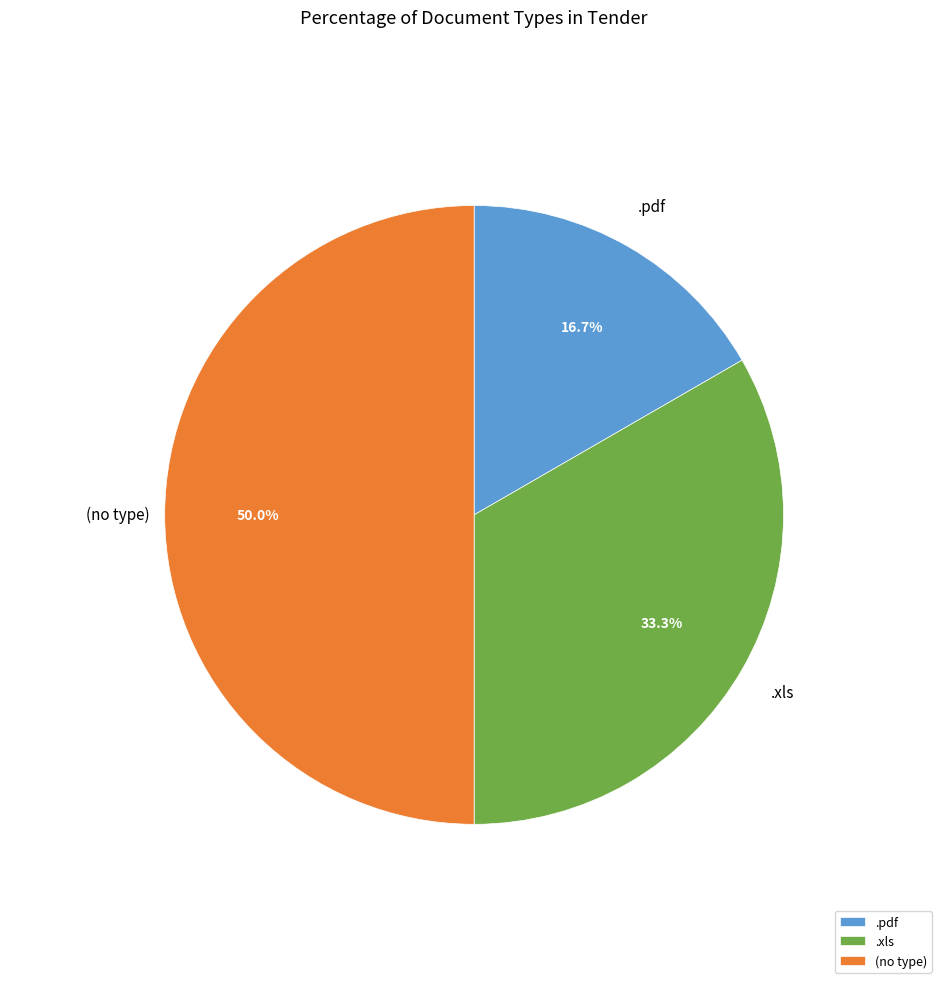

How much of the chart is everything except (no type)?

50.0%